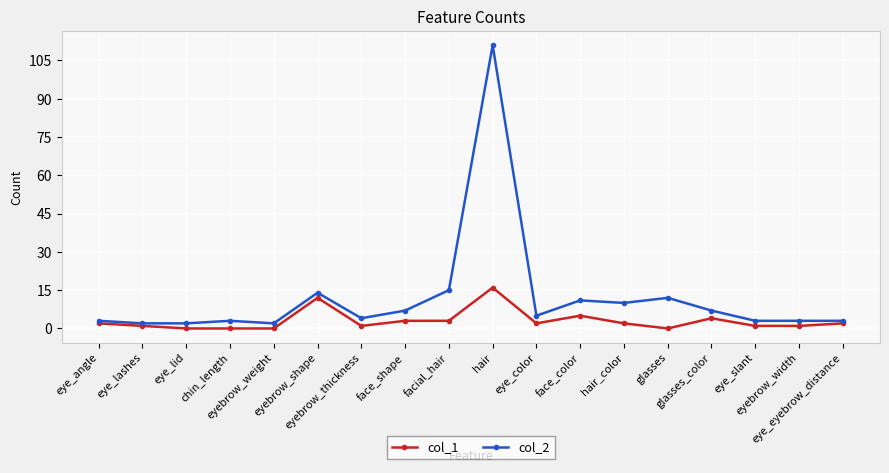

At which category is the sum across all series the highest?

hair